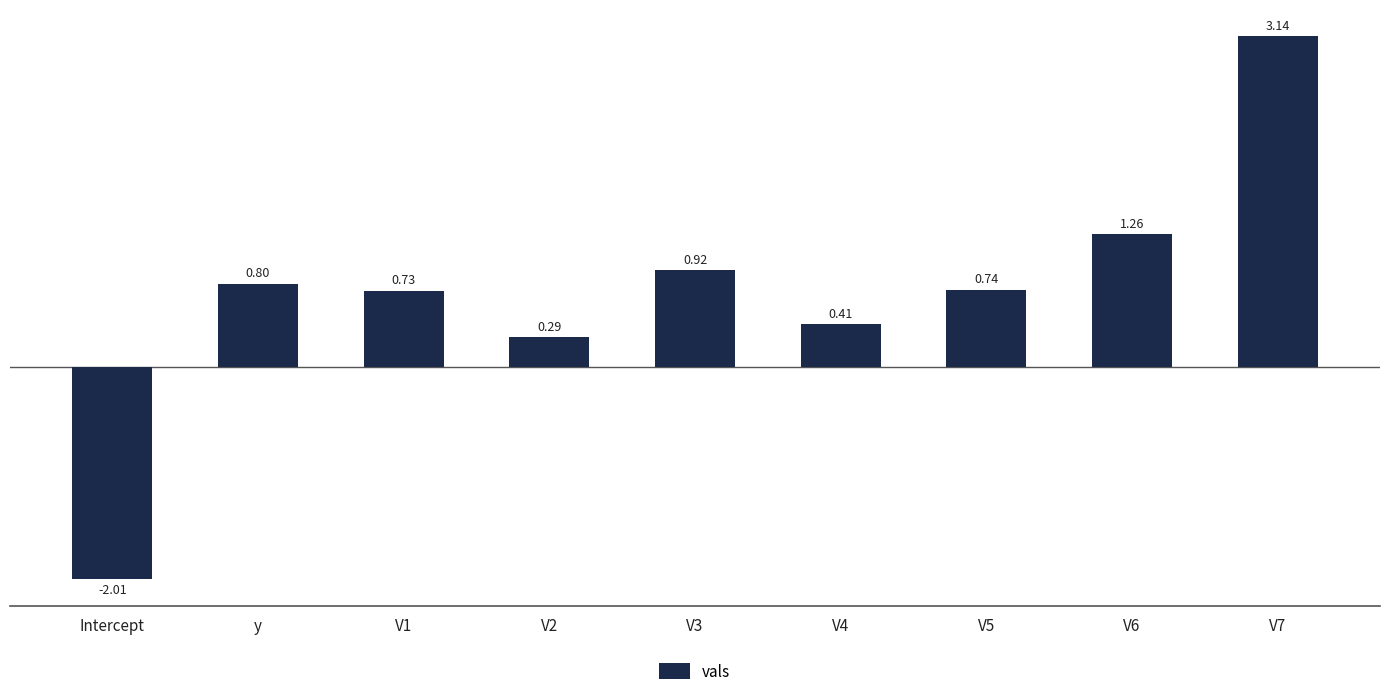

True or false: the data shows 0.1 at V2.

False